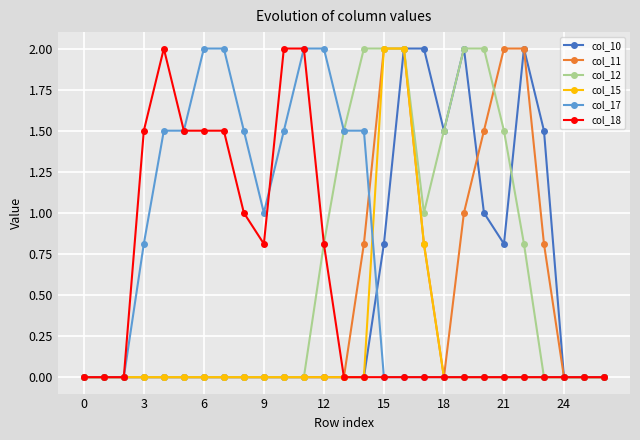

Which series has the largest total across all categories?

col_17